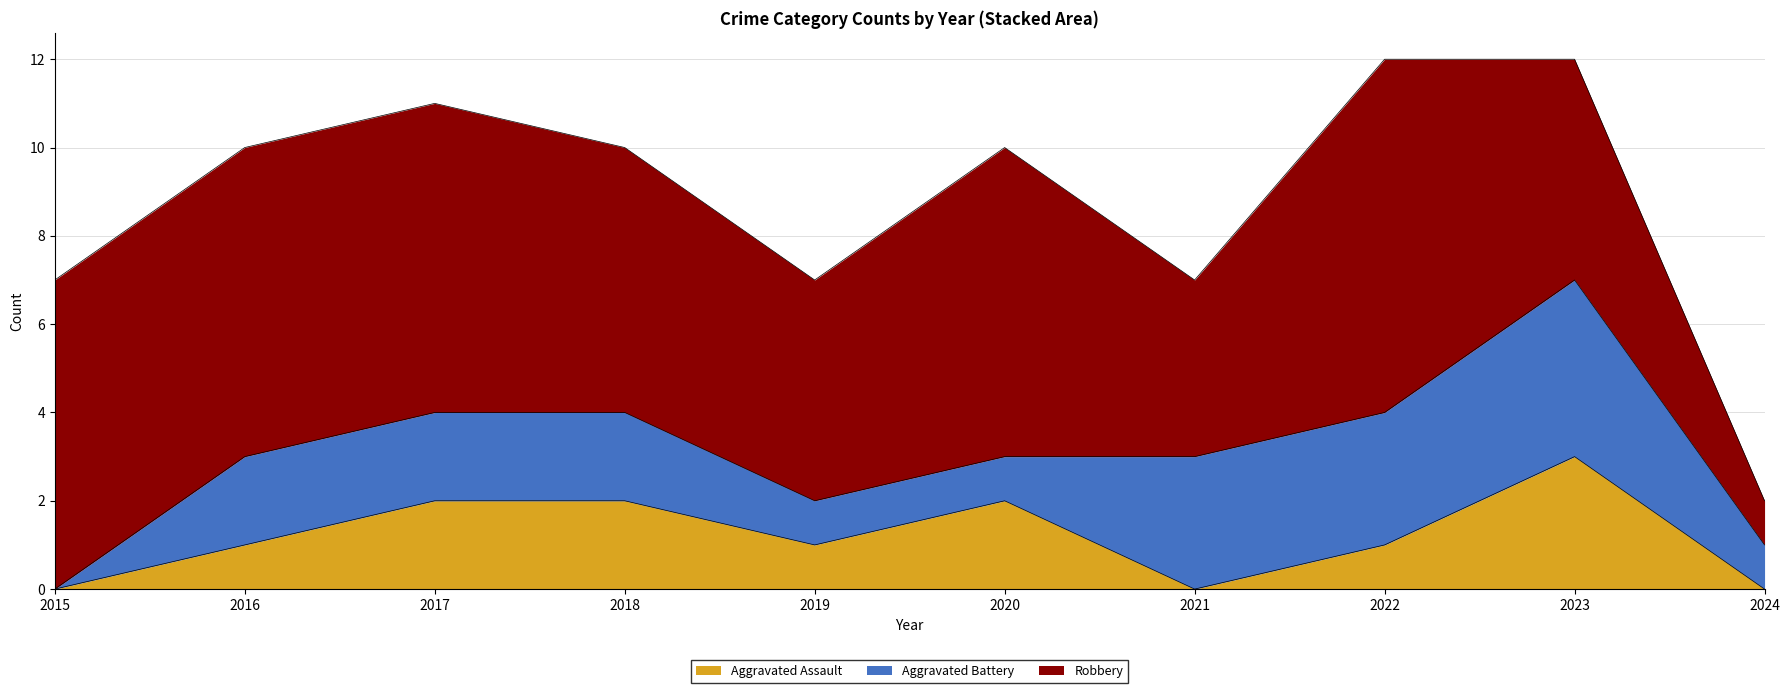

Reading left to right, extract all data points from this chart.

Aggravated Assault: 0	1	2	2	1	2	0	1	3	0
Aggravated Battery: 0	2	2	2	1	1	3	3	4	1
Robbery: 7	7	7	6	5	7	4	8	5	1